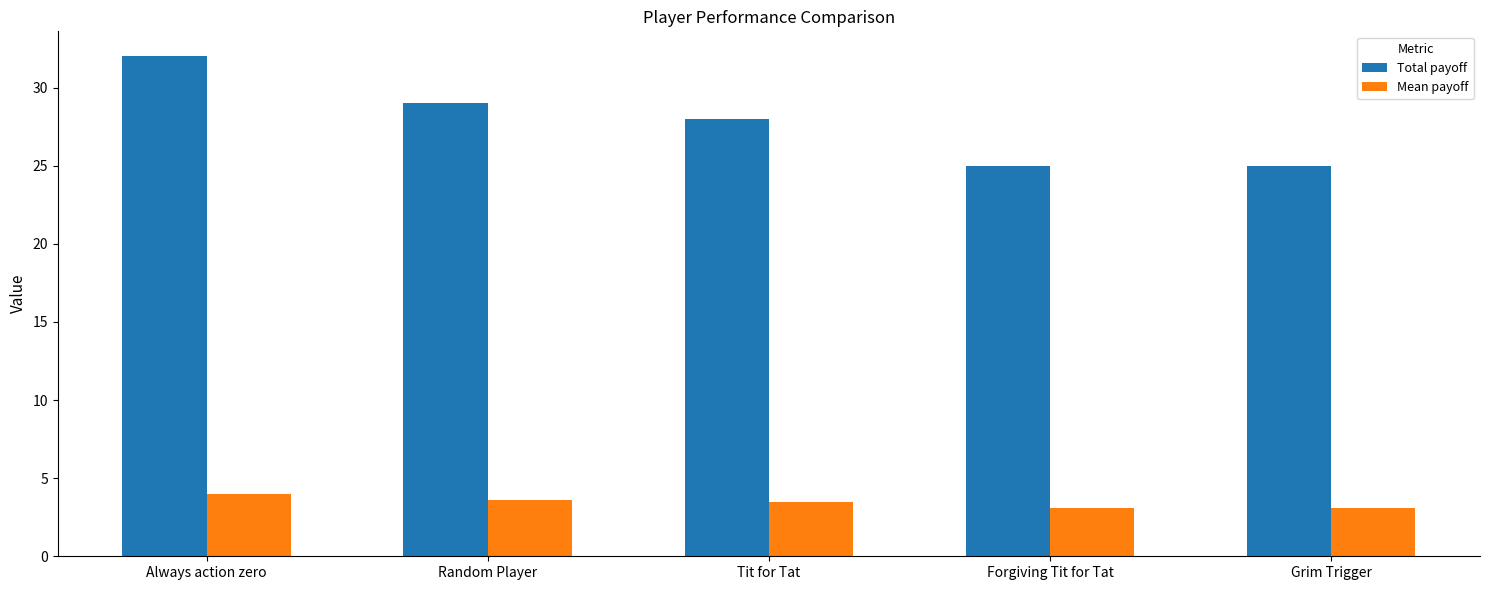

Rank the series by their average value, from lowest to highest.

Mean payoff, Total payoff